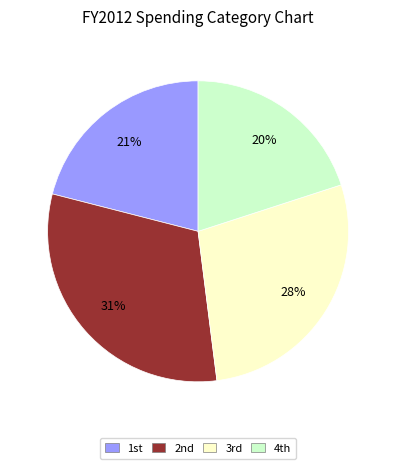

Rank the categories by value from lowest to highest.

4th, 1st, 3rd, 2nd